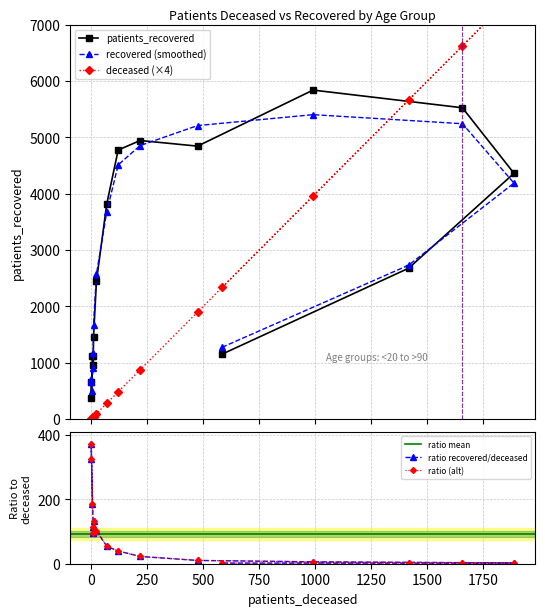

Where is patients_recovered nearest to the value 3105?

85 - 89